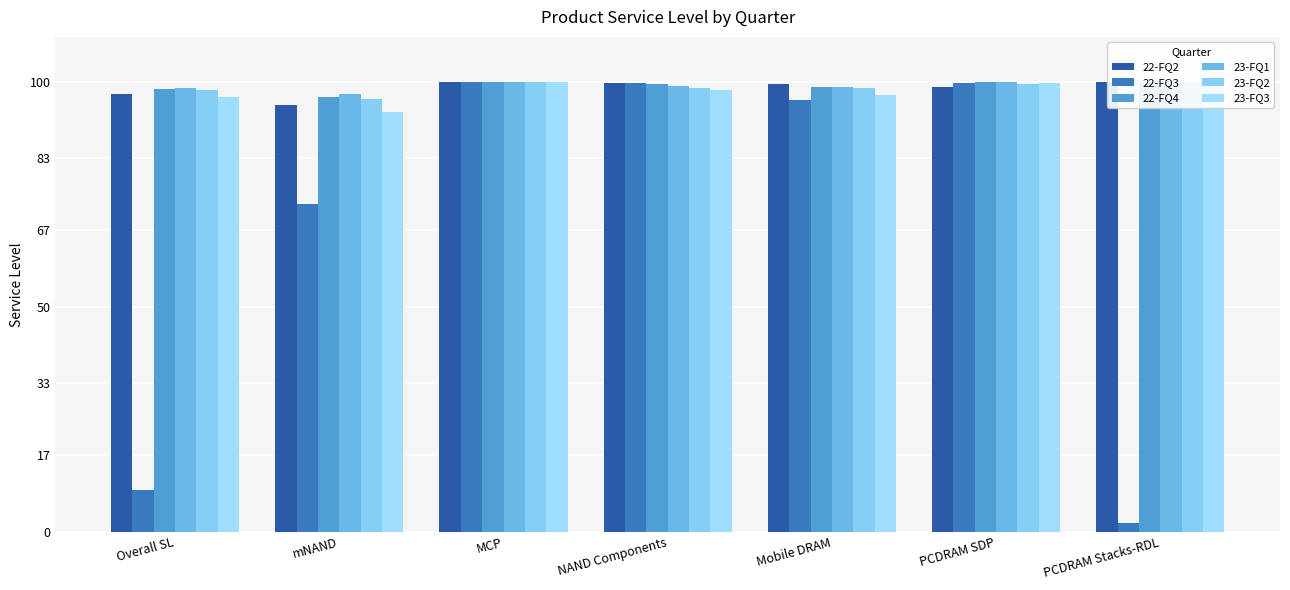

How many bars are there in total?

42